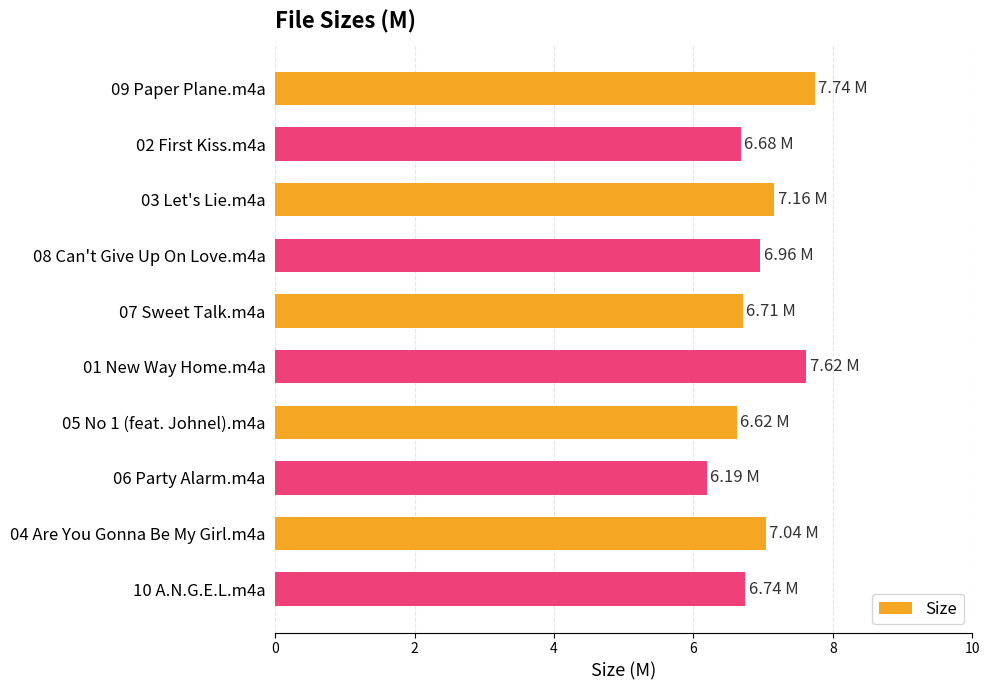

What is the difference between the values at 02 First Kiss.m4a and 01 New Way Home.m4a?

0.9